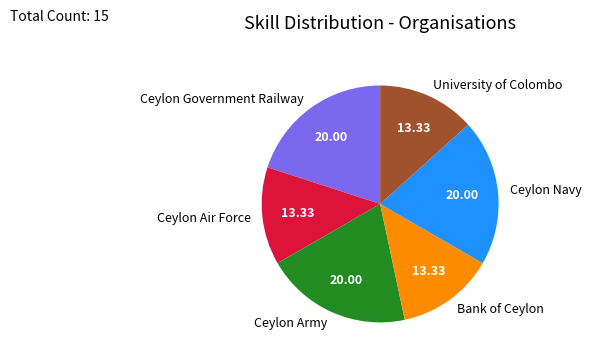

How many slices are in this pie chart?

6